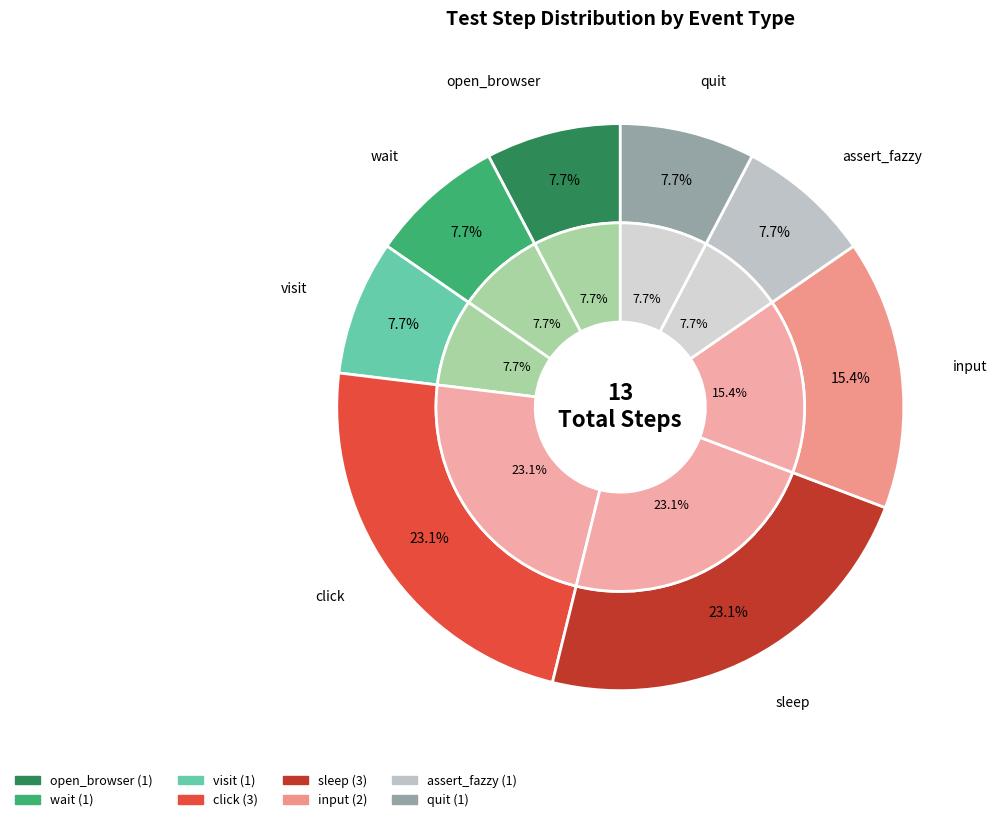

Count the number of slices in the pie.

8